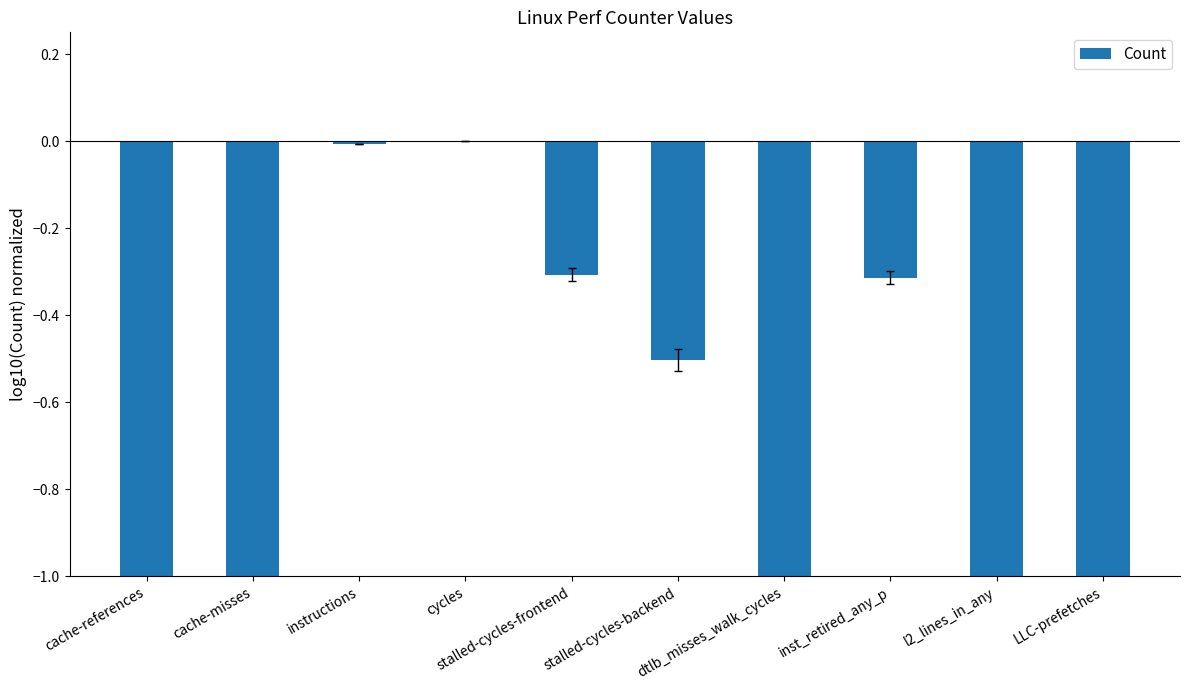

True or false: the data shows -0.3 at stalled-cycles-frontend.

True